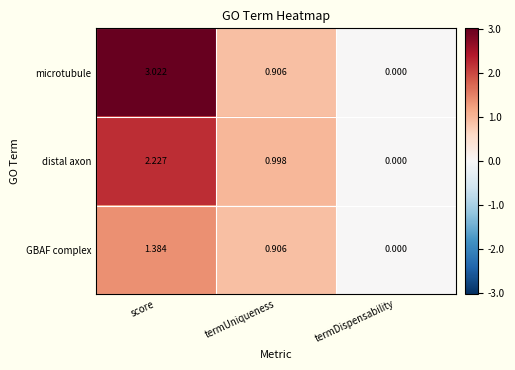

Rank the series at score from lowest to highest value.

GBAF complex, distal axon, microtubule